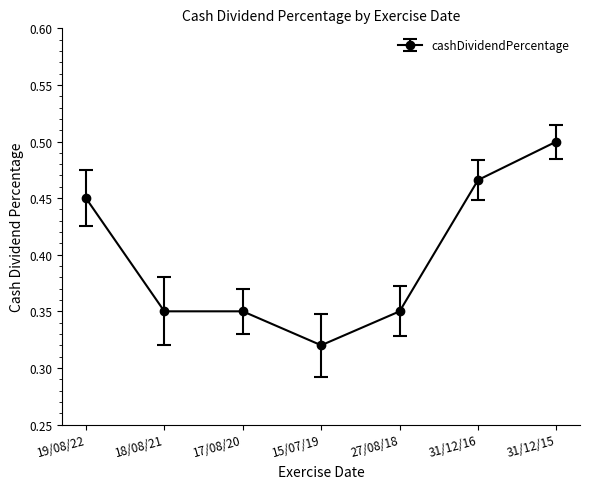

What is the average value?

0.4